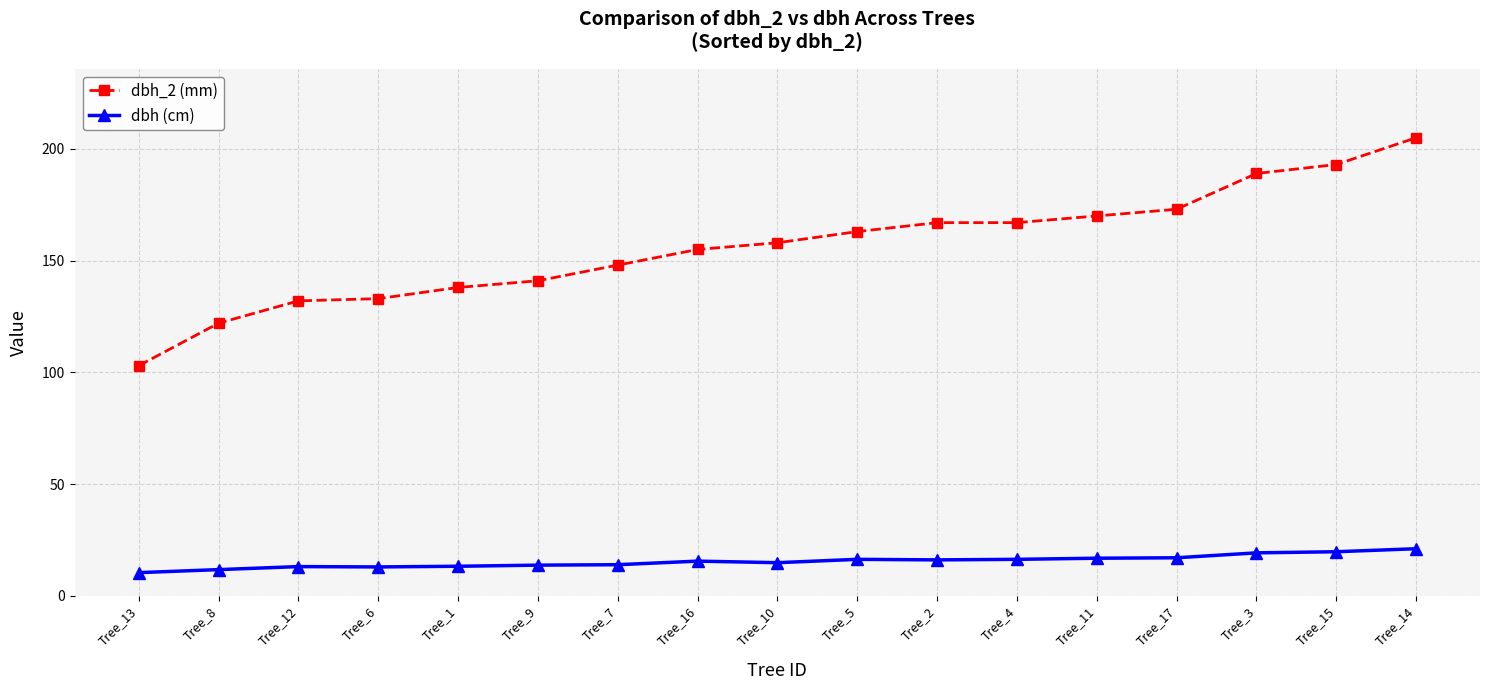

What is the maximum value for dbh_2 (mm)?

205.0